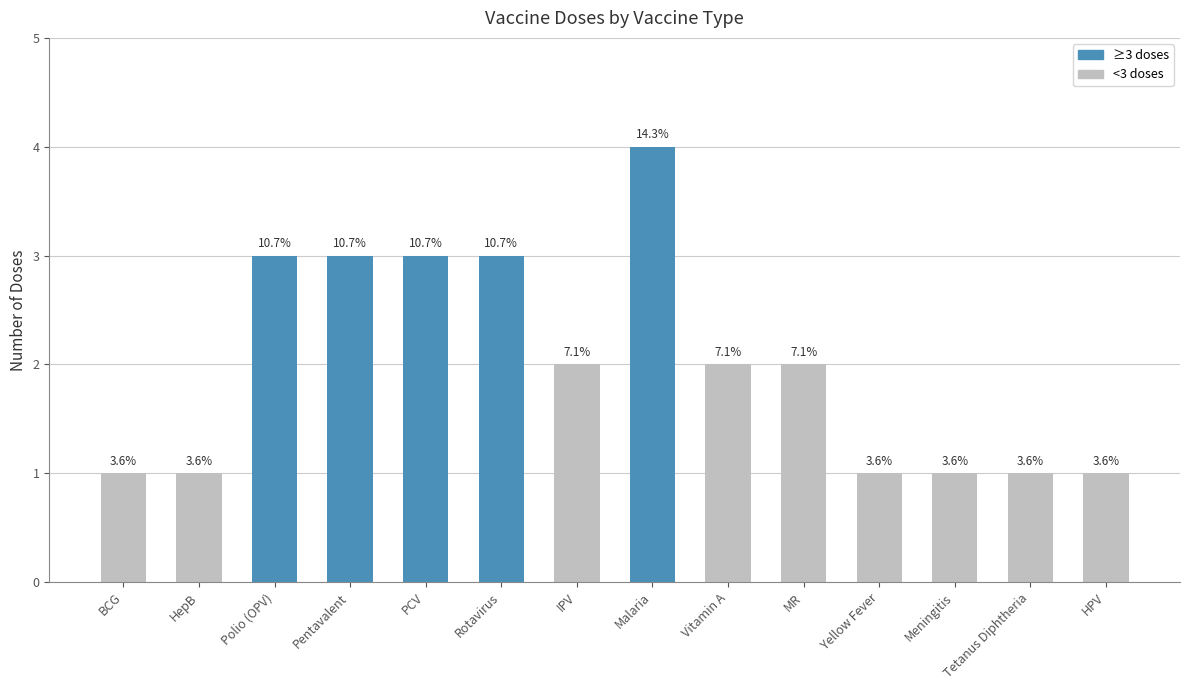

What is the value of the 5th bar from the left?

3